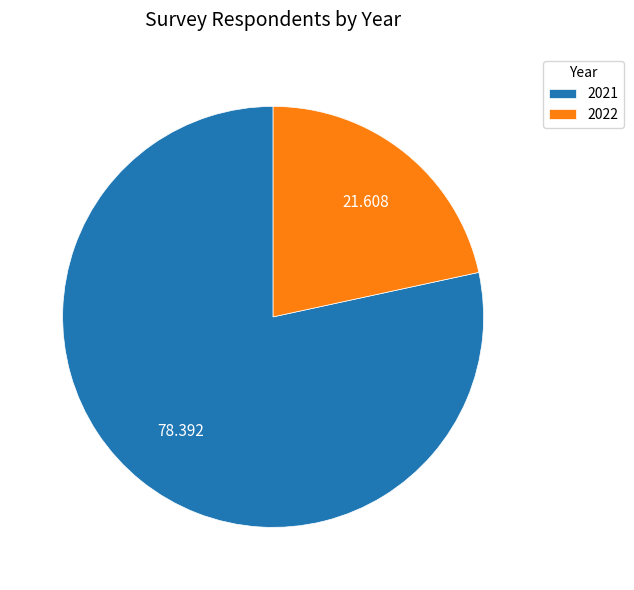

What is the largest slice in the pie chart?

2021